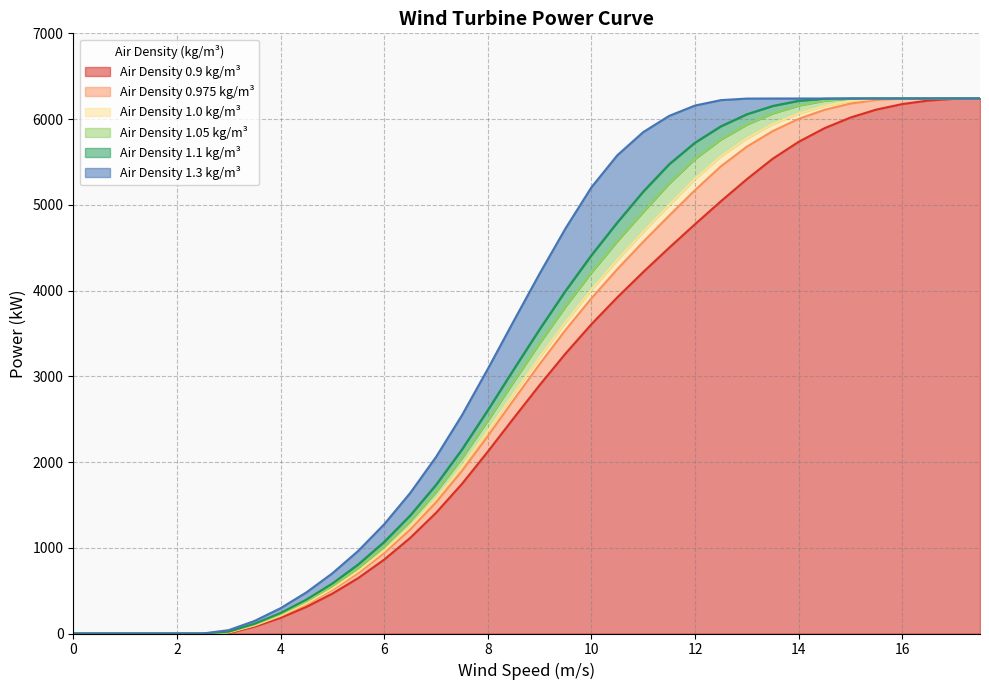

Reading right to left, extract all data points from this chart.

0.9: 6240	6237	6216	6175	6111	6018	5894	5735	5538	5299	5042	4774	4499	4216	3921	3607	3265	2897	2512	2121	1744	1407	1114	862	647	465	311	183	81	5	0	0	0	0	0	0
0.975: 6240	6240	6240	6240	6223	6181	6108	6002	5860	5678	5449	5171	4873	4568	4249	3909	3539	3141	2725	2302	1895	1529	1212	939	706	509	343	204	93	12	0	0	0	0	0	0
1.0: 6240	6240	6240	6240	6237	6211	6154	6065	5941	5776	5566	5303	4998	4685	4358	4010	3631	3223	2796	2362	1945	1570	1245	965	726	524	353	211	97	14	0	0	0	0	0	0
1.05: 6240	6240	6240	6240	6240	6238	6214	6157	6066	5936	5762	5536	5248	4918	4577	4211	3814	3386	2938	2483	2045	1651	1310	1016	766	554	374	225	106	18	0	0	0	0	0	0
1.1: 6240	6240	6240	6240	6240	6240	6237	6213	6153	6056	5916	5725	5473	5154	4794	4412	3996	3548	3080	2604	2145	1733	1375	1068	806	583	396	239	114	22	0	0	0	0	0	0
1.3: 6240	6240	6240	6240	6240	6240	6240	6240	6240	6239	6221	6158	6037	5848	5578	5204	4725	4197	3645	3085	2544	2058	1637	1274	964	702	480	295	147	39	0	0	0	0	0	0